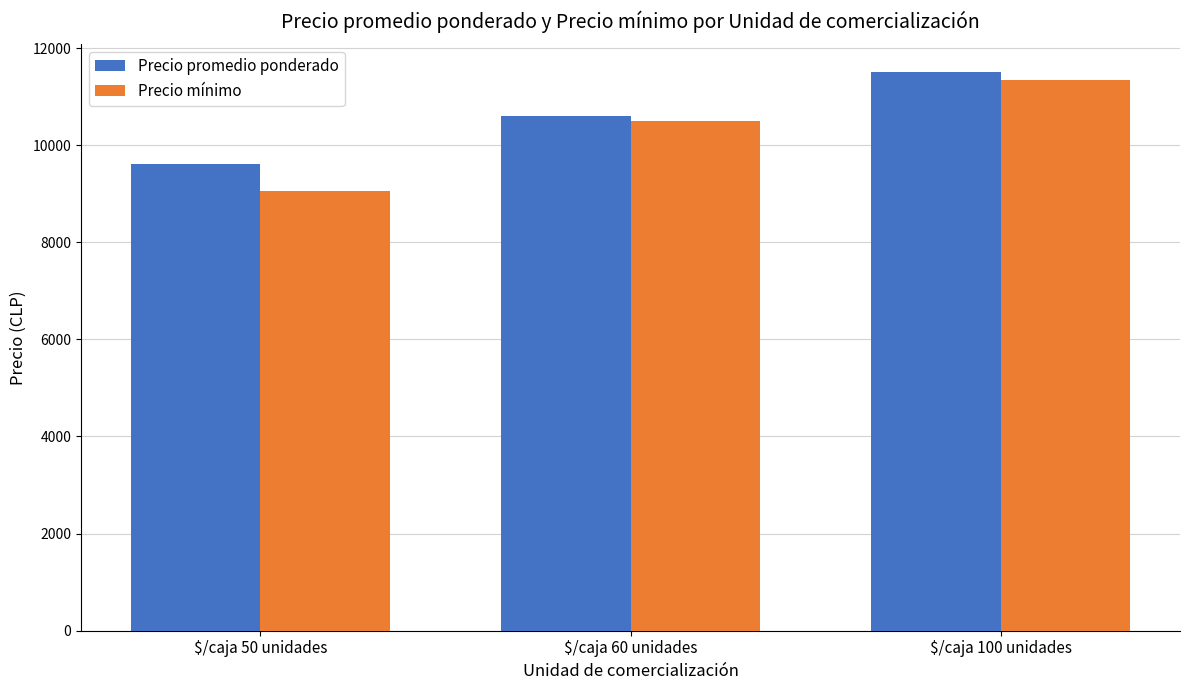

How many bars are there in total?

6